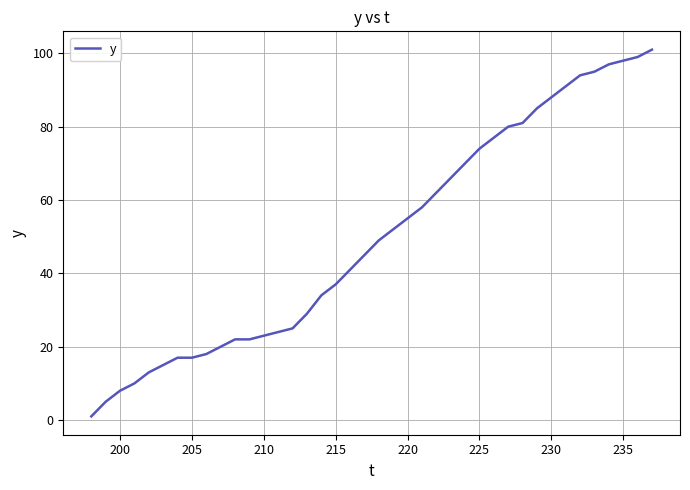

What is the maximum value shown in the chart?

101